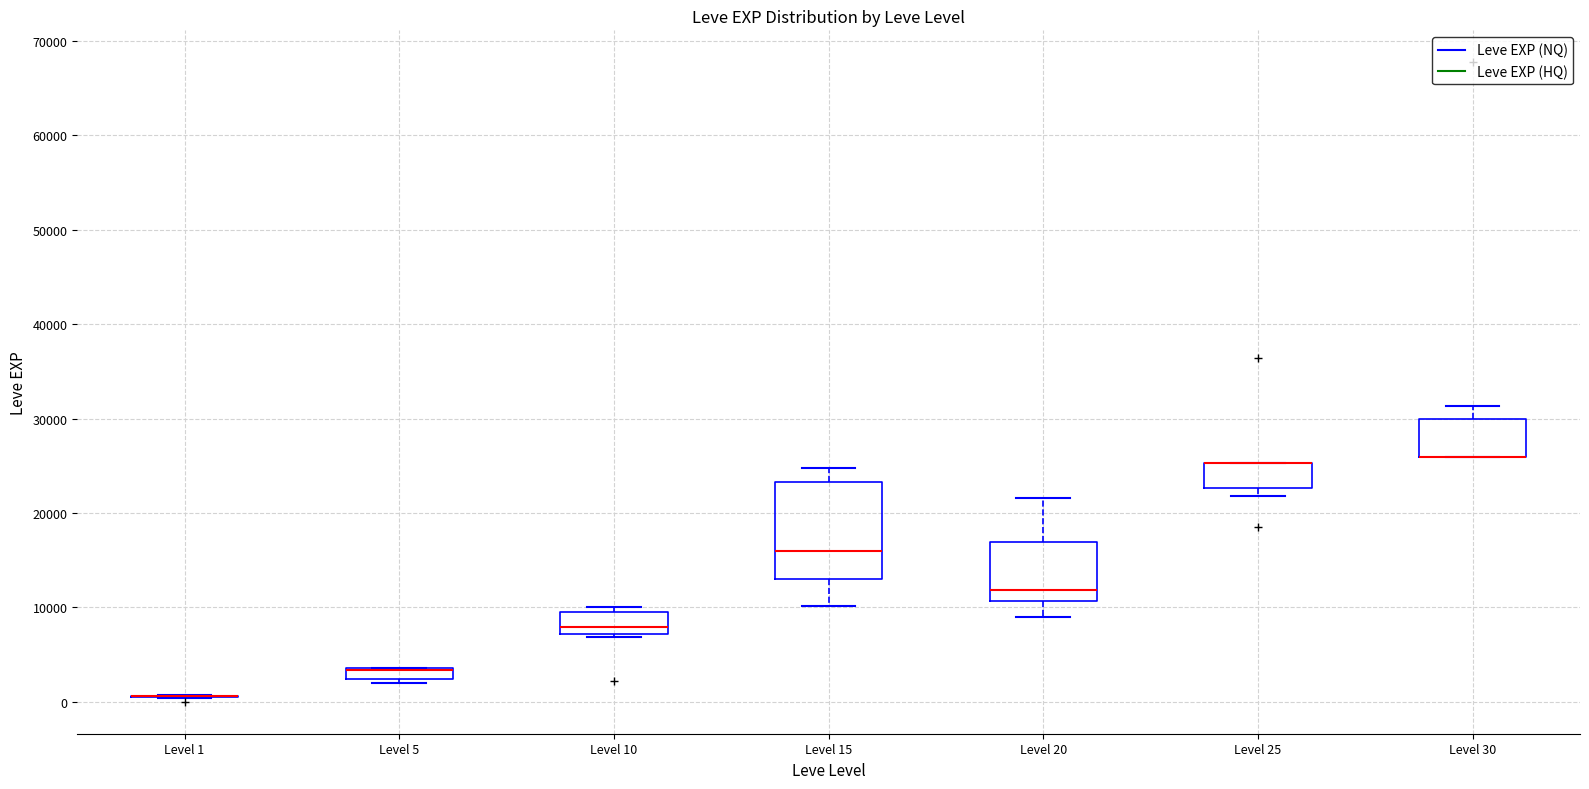

Which box is the tallest, from its lower edge to its upper edge?

Level 15